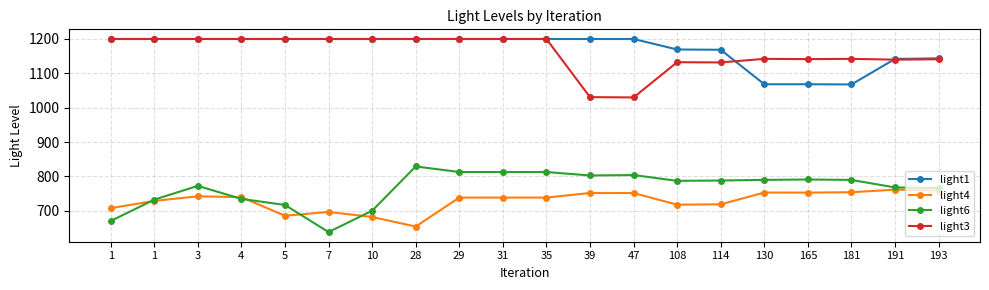

How many lines are shown in the chart?

4